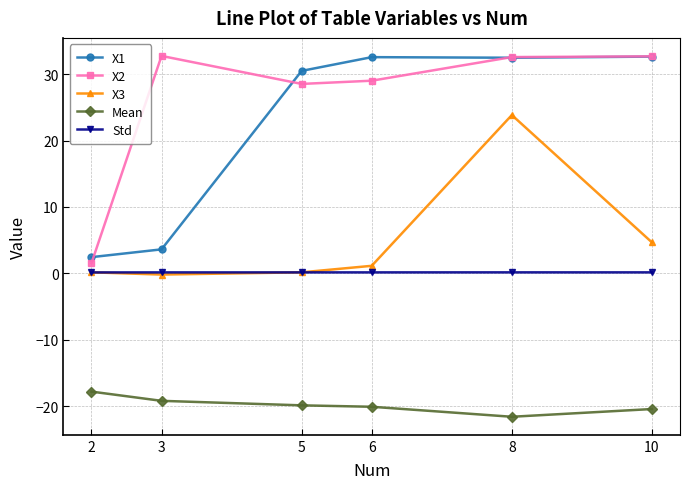

True or false: X1 and Mean intersect in this chart.

False